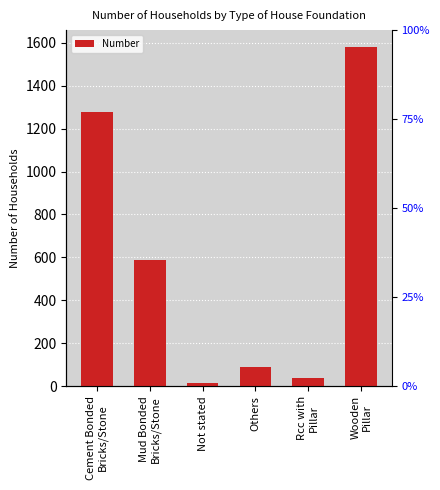

What is the label of the 4th bar from the left?

Others